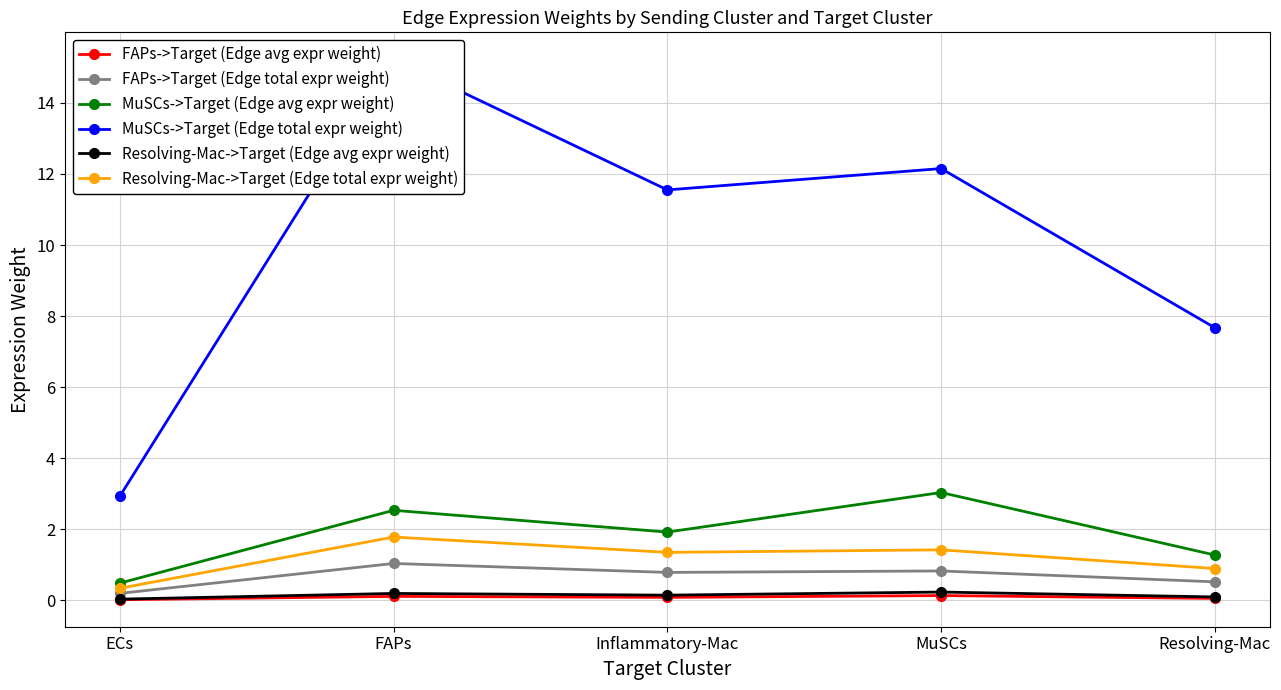

True or false: FAPs->Target (Edge total expr weight) and Resolving-Mac->Target (Edge avg expr weight) cross at least once.

False